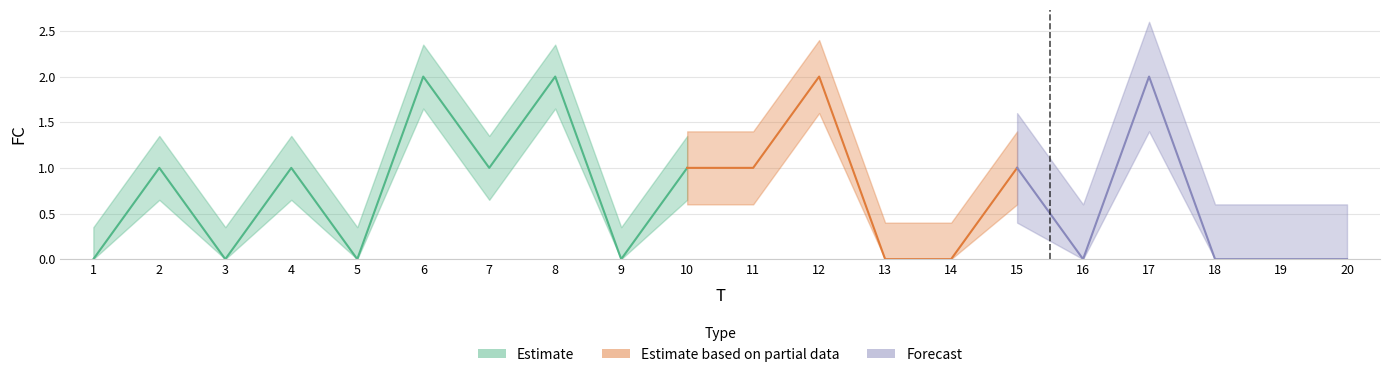

Which category has the highest value across all series?

6